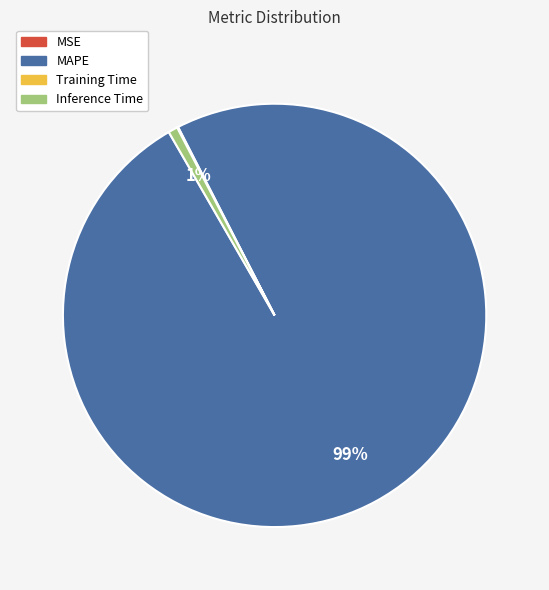

What is the largest slice in the pie chart?

MAPE